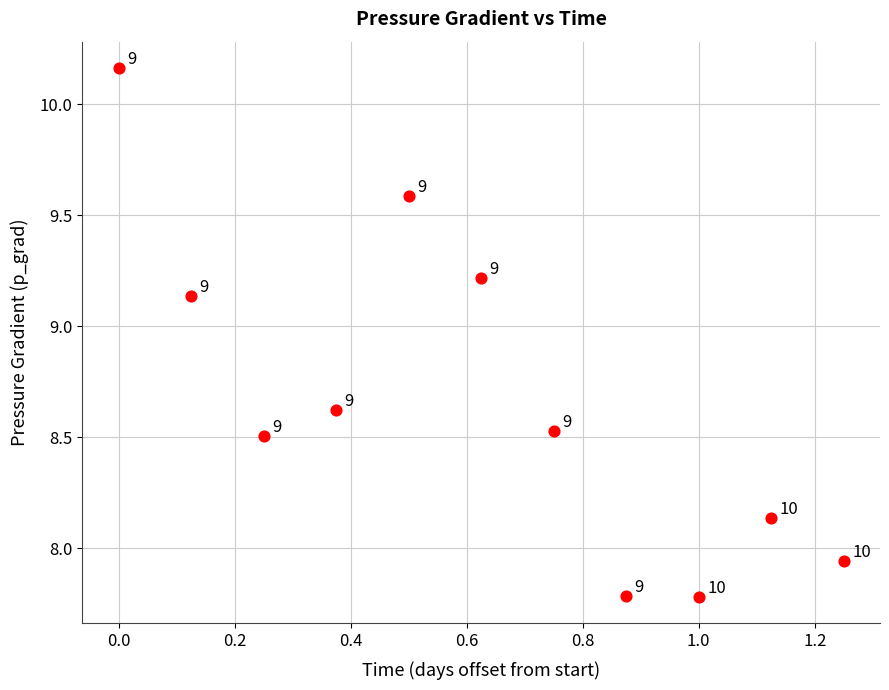

What is the range of X values (max minus min)?

1.2